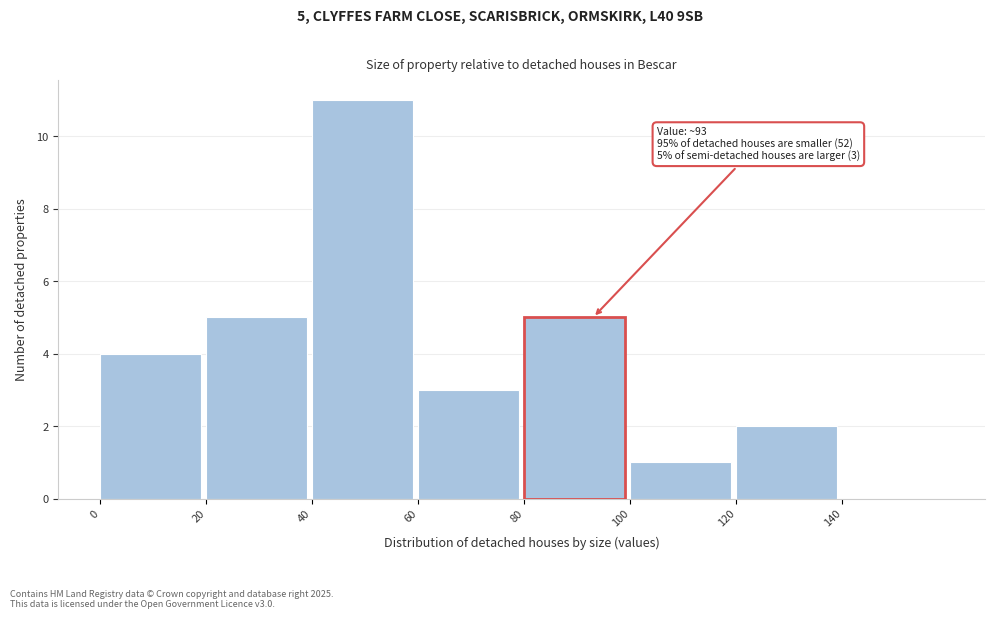

Over which range of the x-axis is the bar tallest?

40 to 60